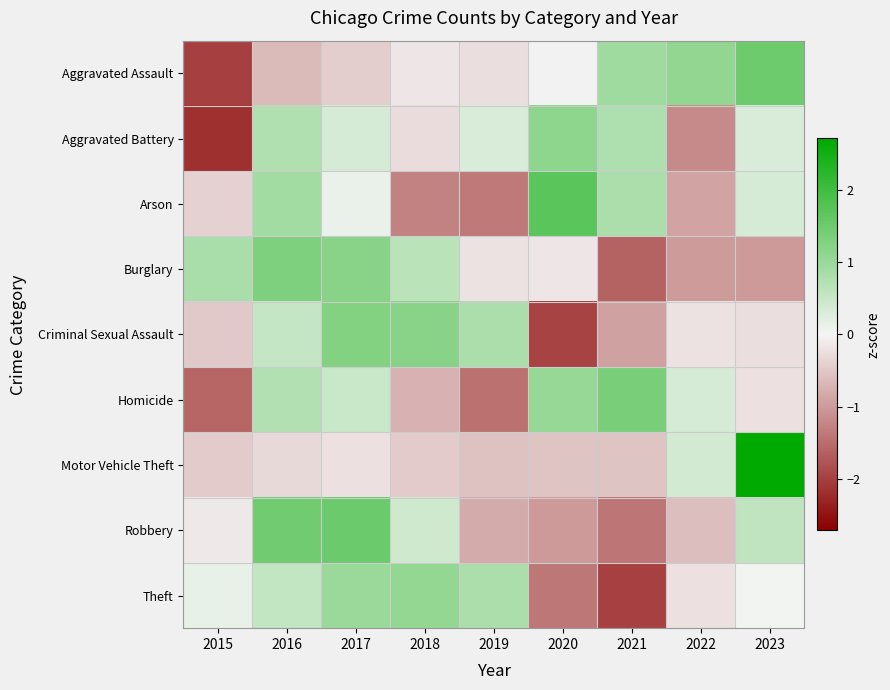

List the series in order of their peak value, highest first.

Motor Vehicle Theft, Arson, Robbery, Aggravated Assault, Homicide, Burglary, Criminal Sexual Assault, Aggravated Battery, Theft